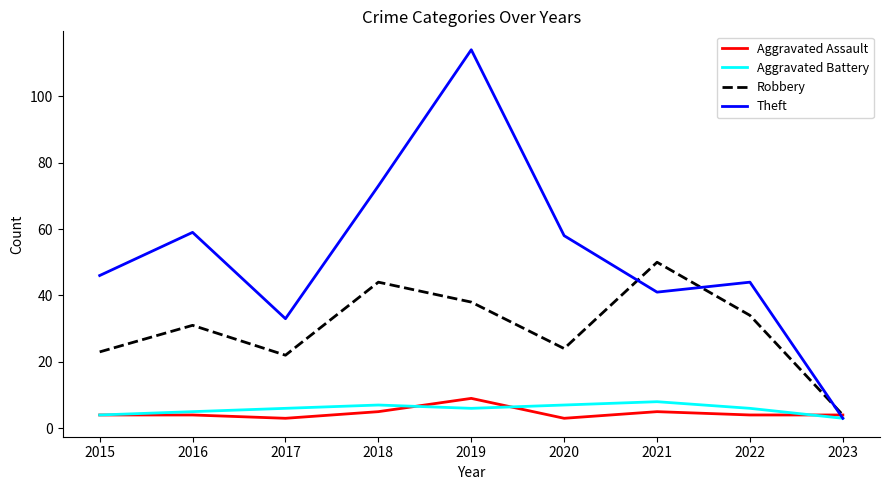

List the labels in order of Theft value, smallest first.

2023, 2017, 2021, 2022, 2015, 2020, 2016, 2018, 2019